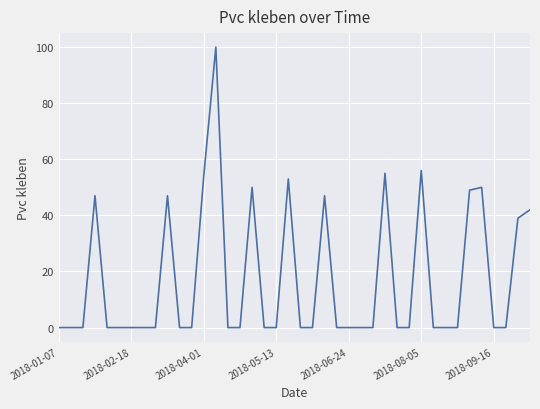

What is the maximum value shown in the chart?

100